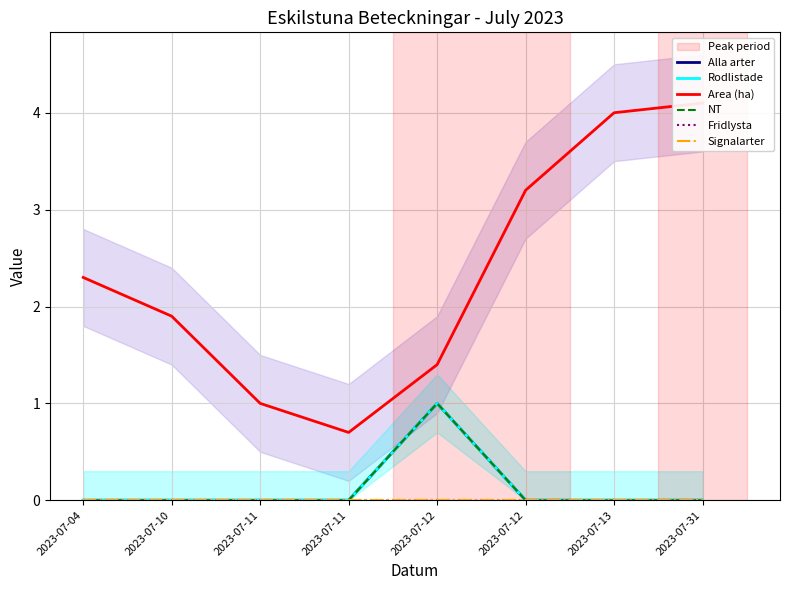

Reading left to right, transcribe all the data shown in this chart.

Alla arter: 0.0	0.0	0.0	0.0	1.0	0.0	0.0	0.0
Rodlistade: 0.0	0.0	0.0	0.0	1.0	0.0	0.0	0.0
Area (ha): 2.3	1.9	1.0	0.7	1.4	3.2	4.0	4.1
NT: 0.0	0.0	0.0	0.0	1.0	0.0	0.0	0.0
Fridlysta: 0.0	0.0	0.0	0.0	0.0	0.0	0.0	0.0
Signalarter: 0.0	0.0	0.0	0.0	0.0	0.0	0.0	0.0